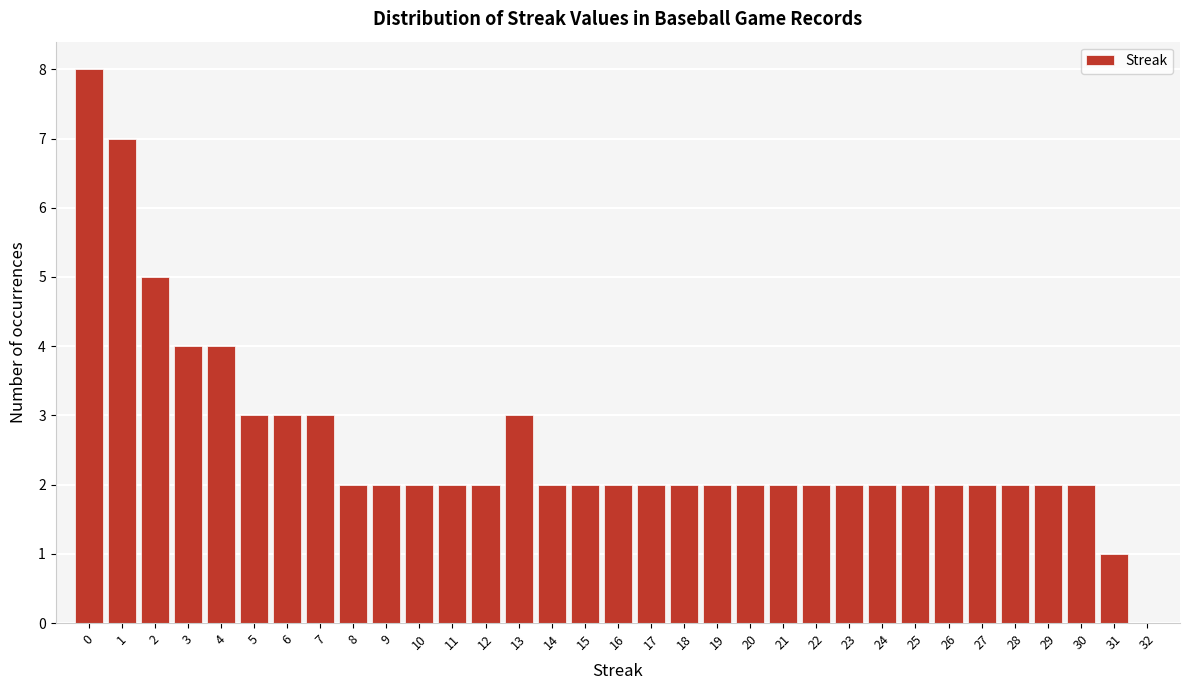

What is the sum of all values?

85